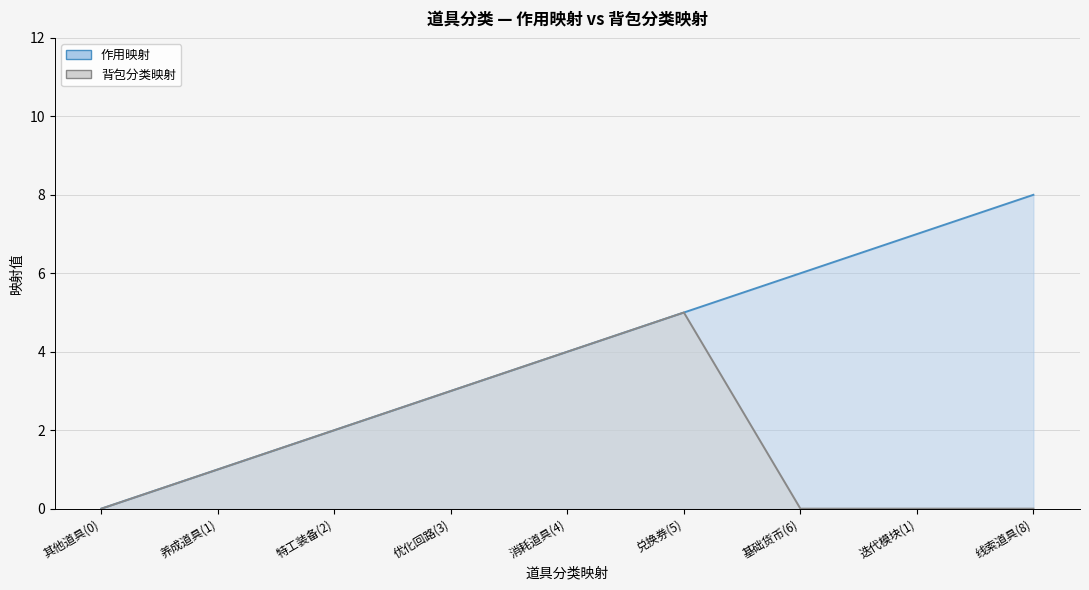

Reading left to right, transcribe all the data shown in this chart.

作用映射: 0	1	2	3	4	5	6	7	8
背包分类映射: 0	1	2	3	4	5	0	0	0